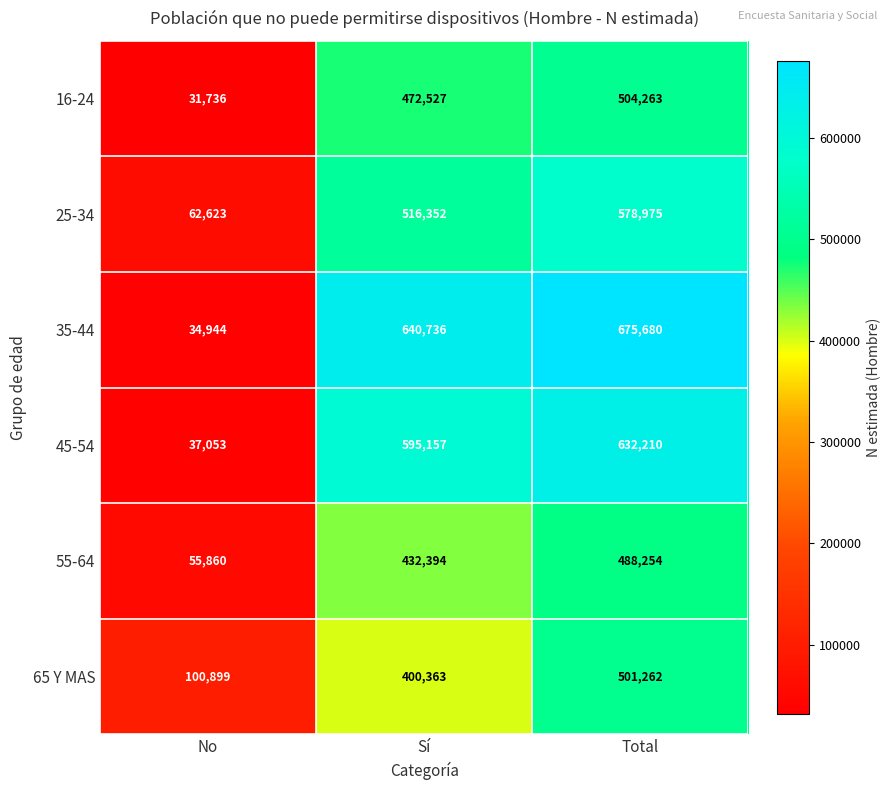

Reading left to right, list all the values displayed in this chart.

16-24: No=31736	Sí=472527	Total=504263
25-34: No=62623	Sí=516352	Total=578975
35-44: No=34944	Sí=640736	Total=675680
45-54: No=37053	Sí=595157	Total=632210
55-64: No=55860	Sí=432394	Total=488254
65 Y MAS: No=100899	Sí=400363	Total=501262